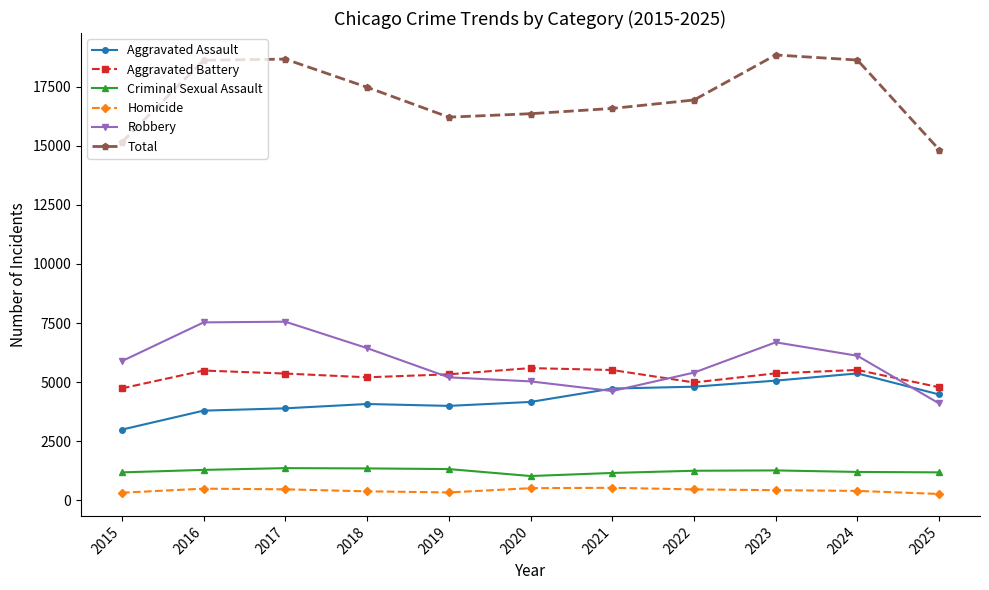

Is this an area chart (filled region under the line)?

No